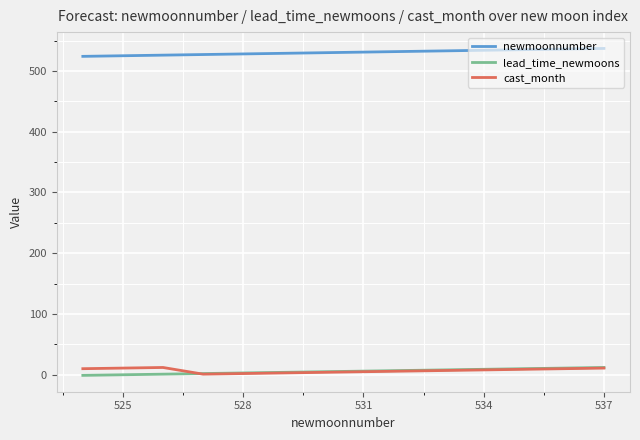

True or false: newmoonnumber and lead_time_newmoons cross at least once.

False